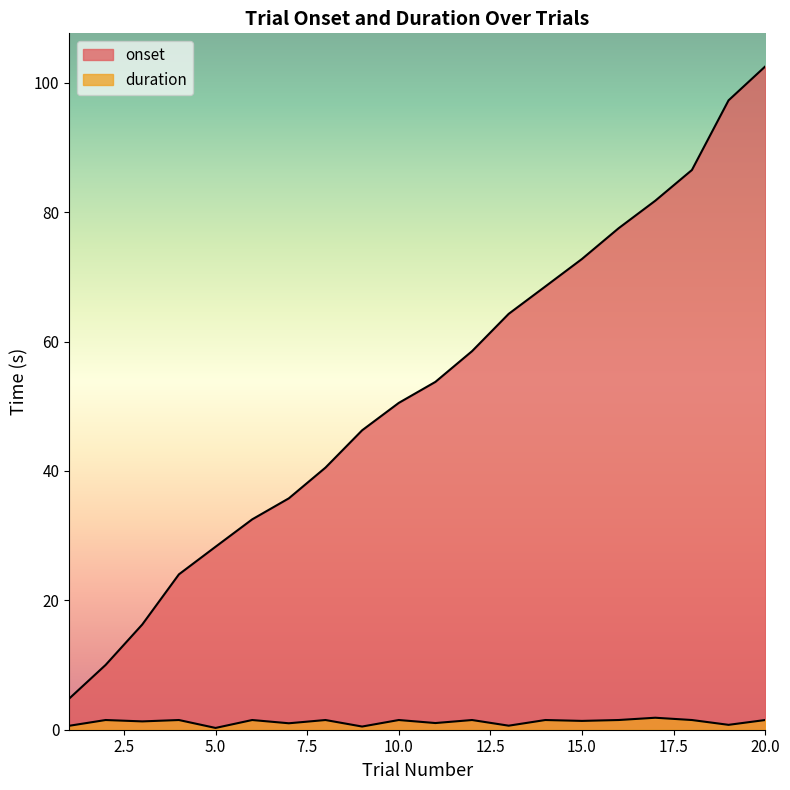

At which category is the sum across all series the highest?

20